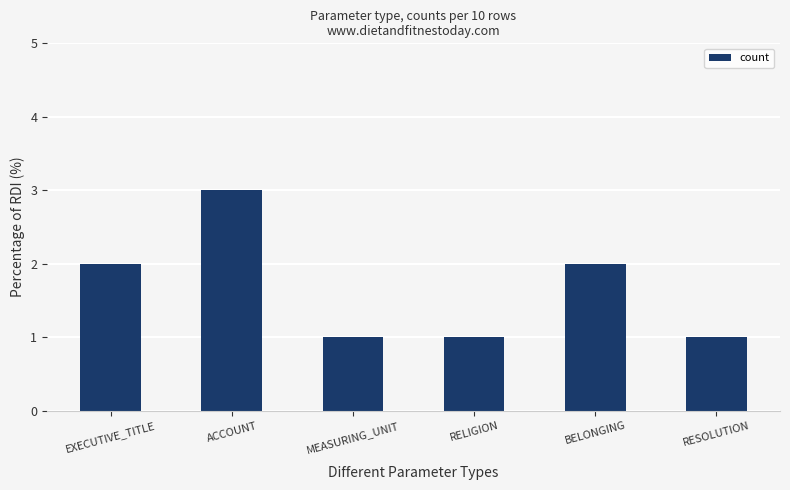

What is the ratio of the value at BELONGING to the value at MEASURING_UNIT?

2.0